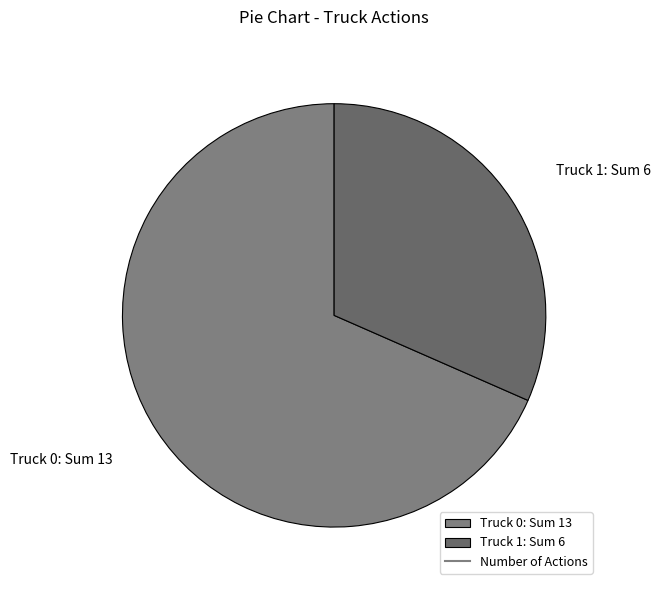

Which slice is the smallest?

Truck 1